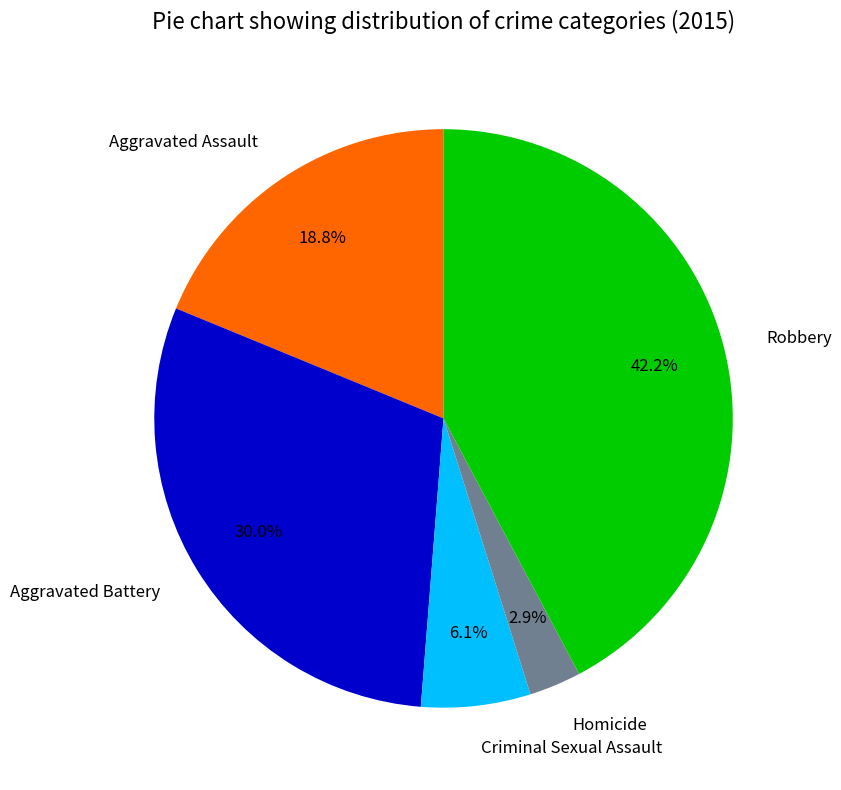

What percentage is the Homicide slice, to the nearest percent?

3%